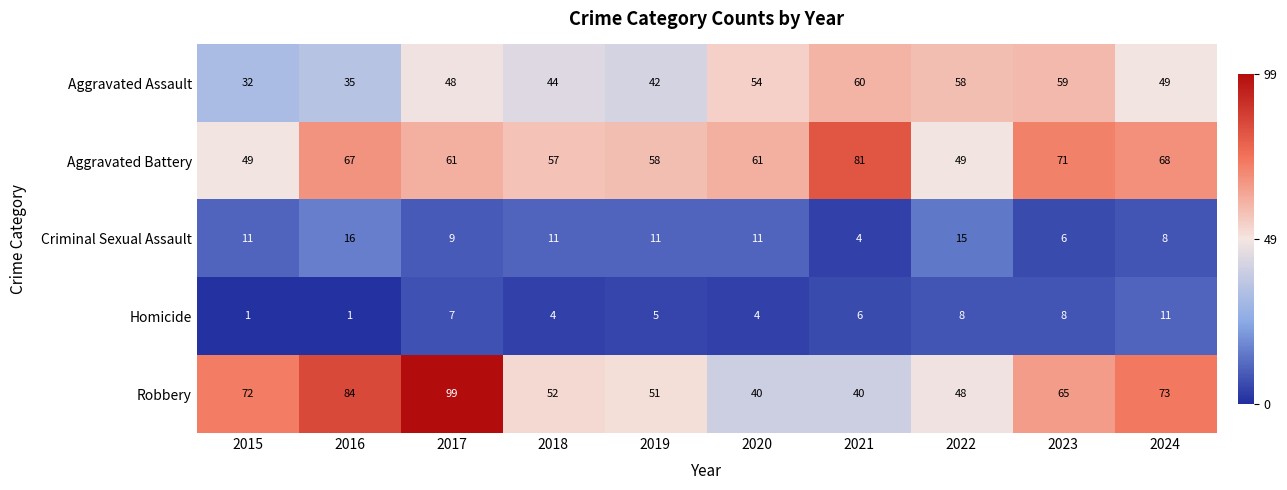

The Homicide series shows 8 at 2023. True or false?

True